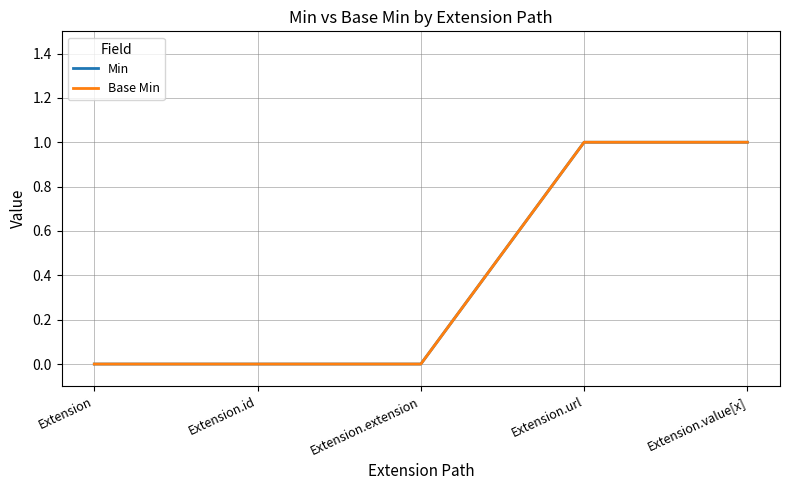

Rank the series at Extension.url from lowest to highest value.

Min, Base Min